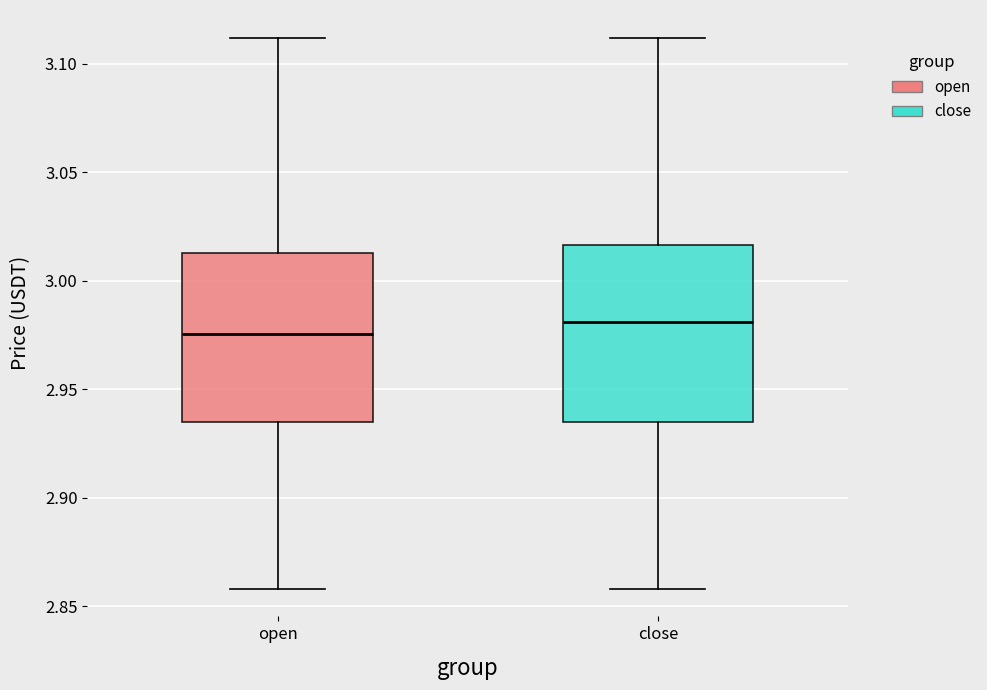

Reading left to right, transcribe this box plot: for each box, give where its median line is, the range the box spans, and where its two whiskers end, as read against the y-axis. The values are not printed on the chart, so give them approximately, as read against the axis.

open: median 2.975, box 2.935 to 3.015, whiskers 2.860 to 3.110
close: median 2.980, box 2.935 to 3.015, whiskers 2.860 to 3.110